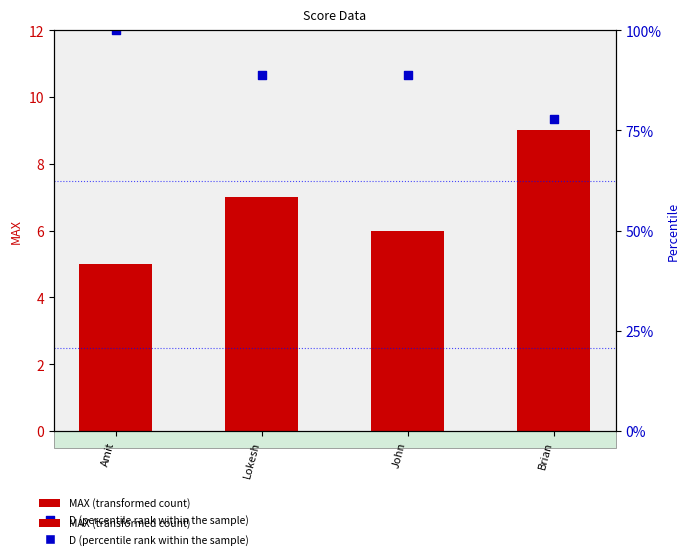

What are all the series names shown in the legend?

MAX (transformed count), D (percentile rank within the sample)